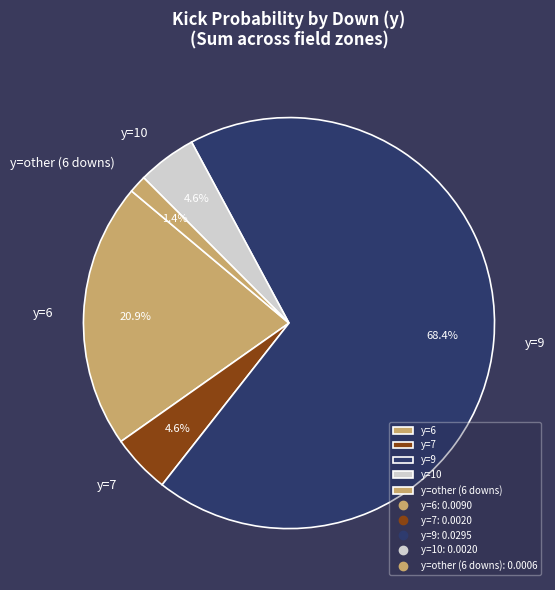

How many slices are in this pie chart?

5